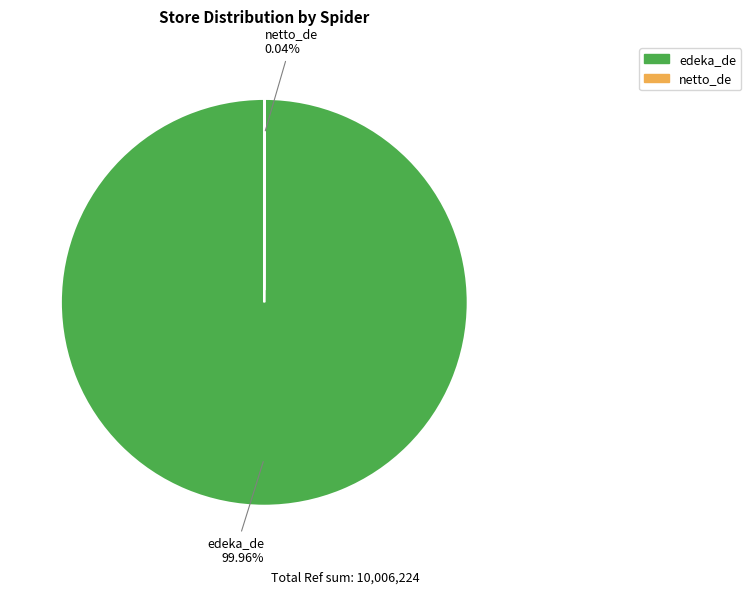

What is the majority slice?

edeka_de